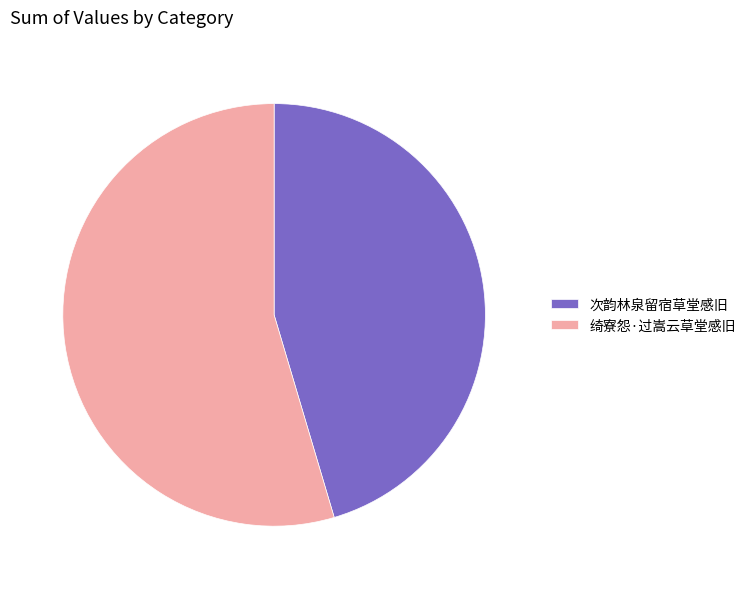

Count the number of slices in the pie.

2